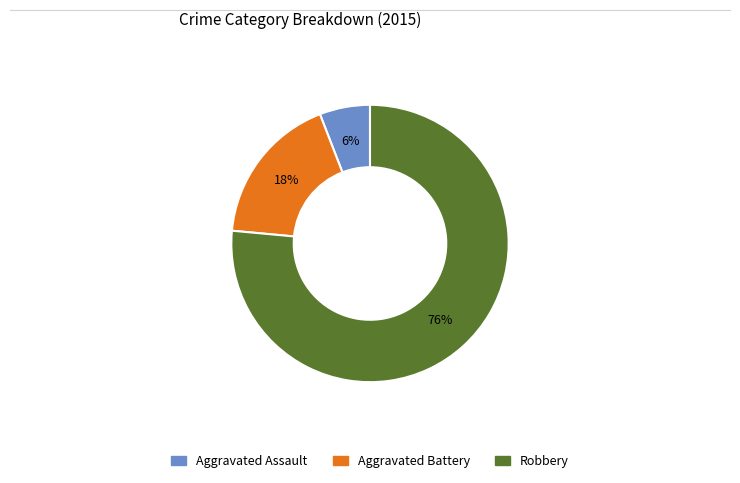

To the nearest percent, what is the combined percentage of Robbery and Aggravated Battery?

94%